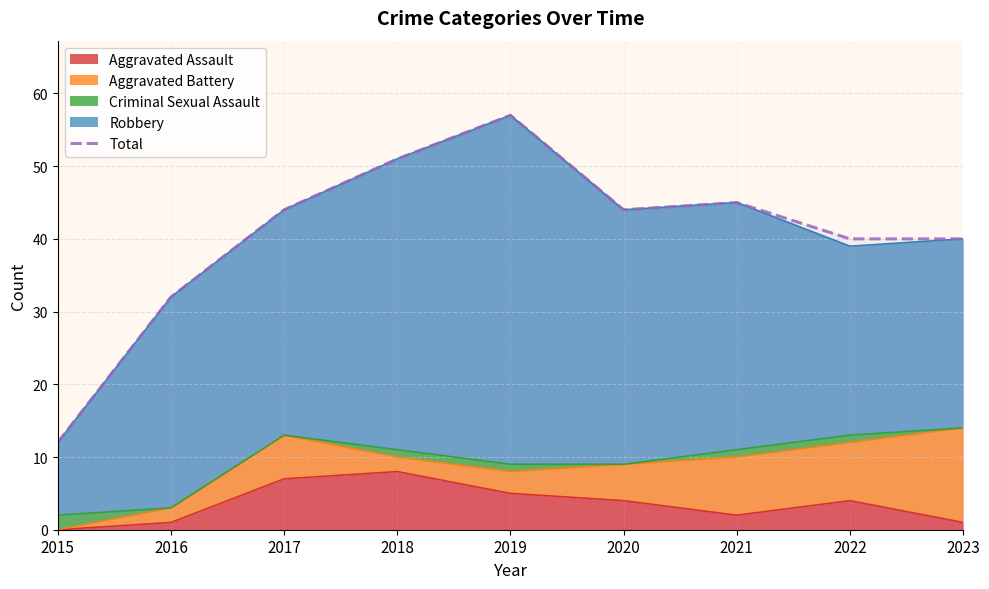

Reading right to left, extract all data points from this chart.

2023=40	2022=40	2021=45	2020=44	2019=57	2018=51	2017=44	2016=32	2015=12